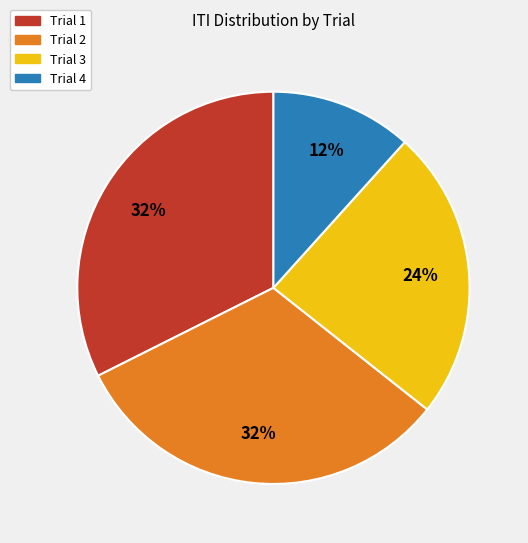

Count the number of slices in the pie.

4